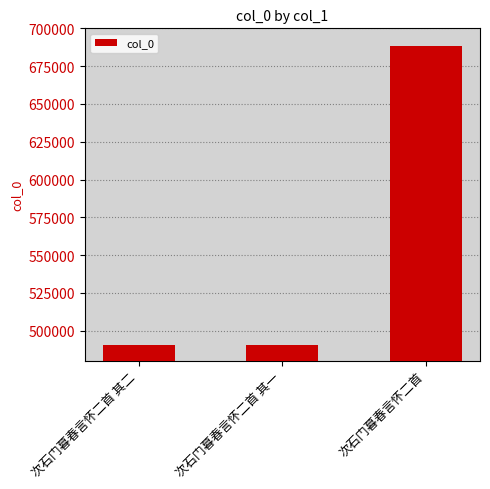

What is the average value?

556186